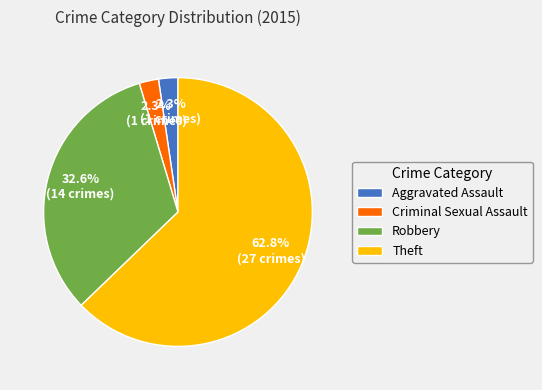

To the nearest percent, what percentage of the pie is Theft?

63%